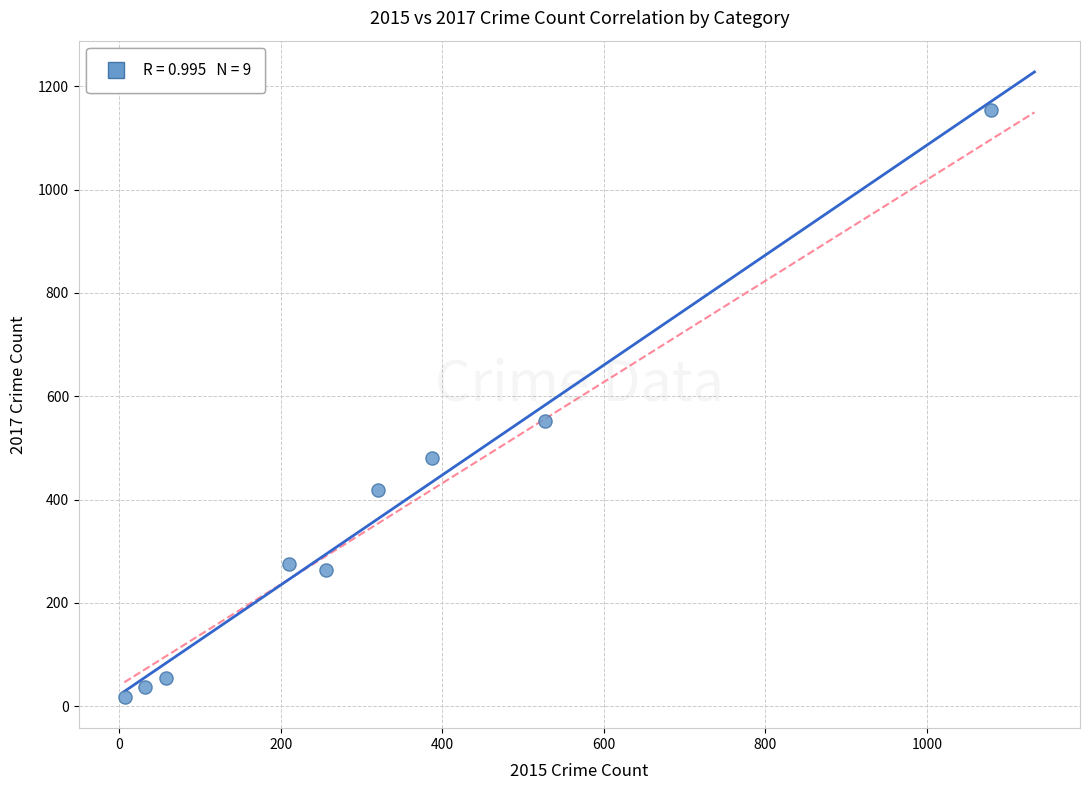

What is the average Y value?

362